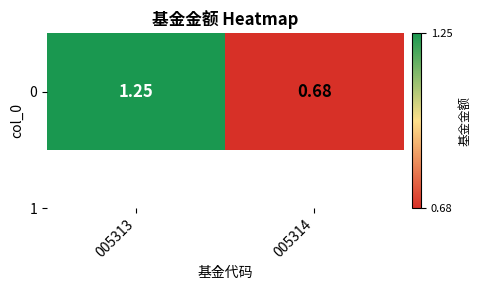

At which category does the chart reach its peak across all series?

005313